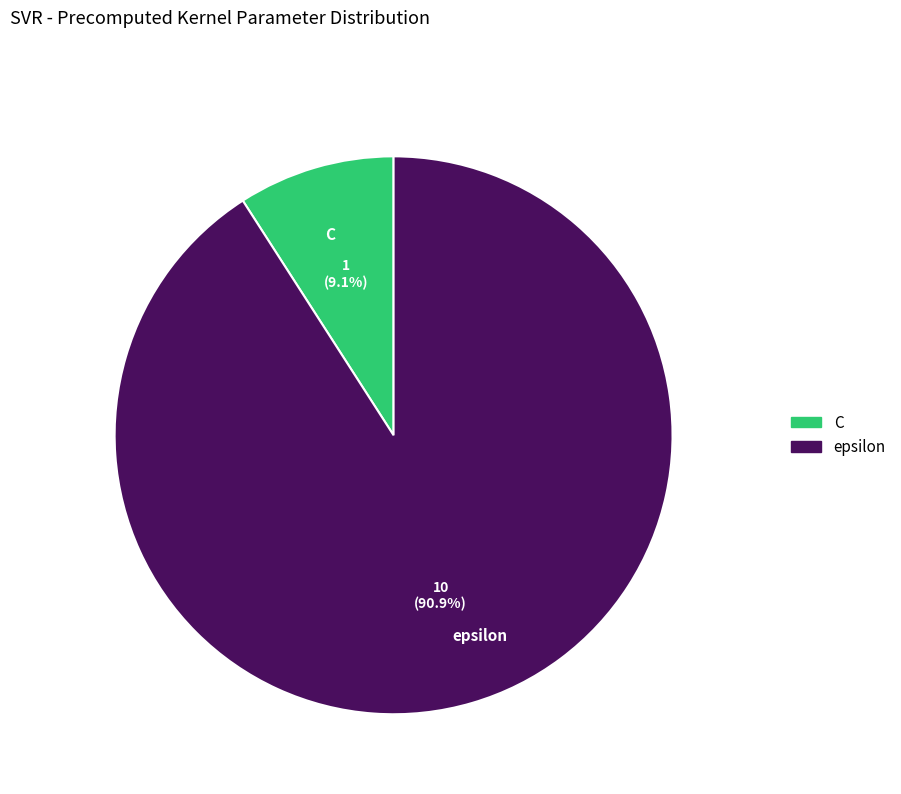

To the nearest percent, what is the average slice percentage?

50%